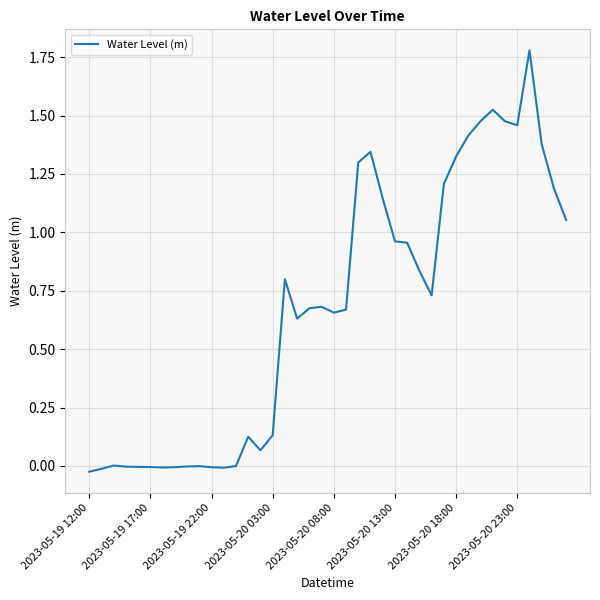

The chart shows a value of -0.0 at 2023-05-19 17:00. True or false?

True